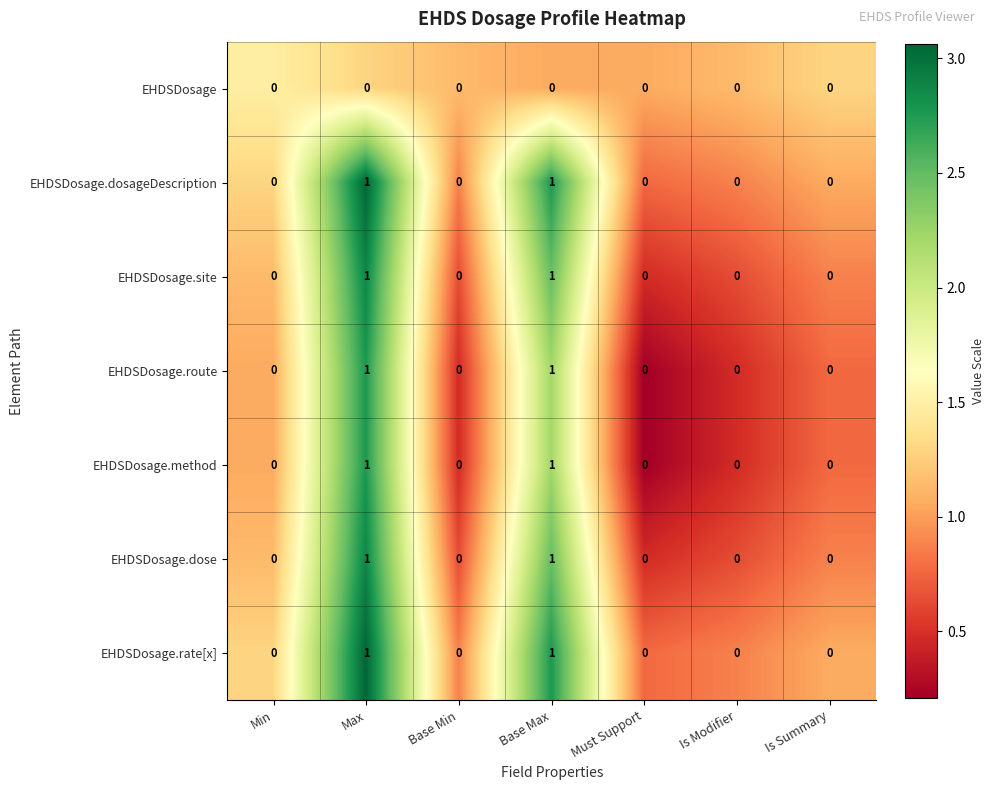

True or false: EHDSDosage.rate[x] has a value of 0 at Must Support.

True